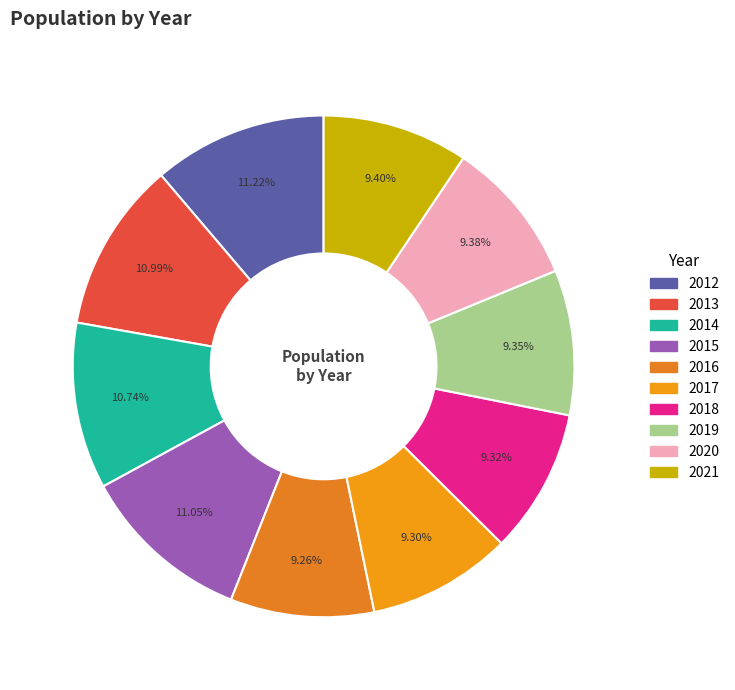

Count the number of slices in the pie.

10